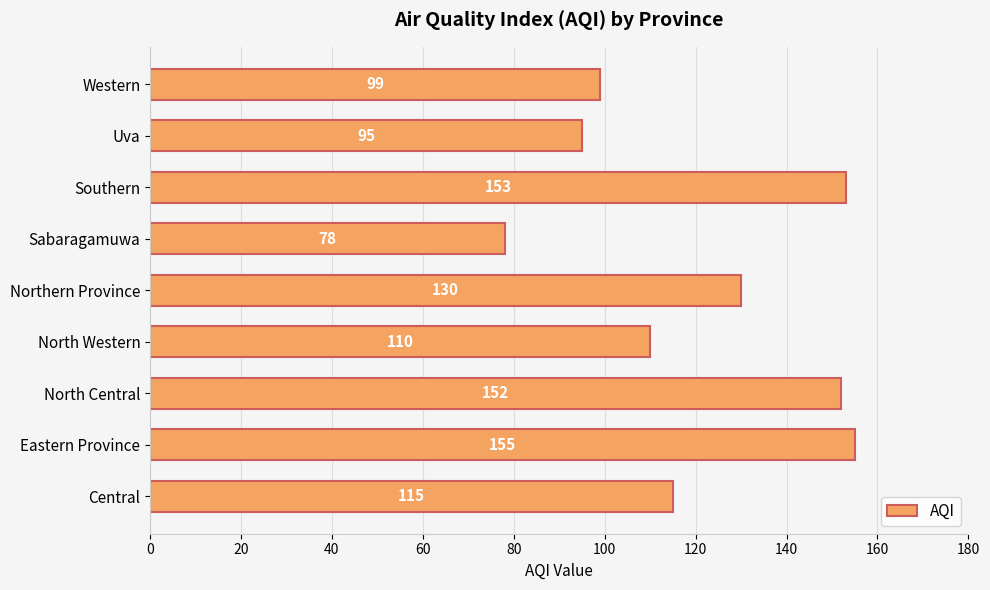

List the labels in order of value, smallest first.

Sabaragamuwa, Uva, Western, North Western, Central, Northern Province, North Central, Southern, Eastern Province